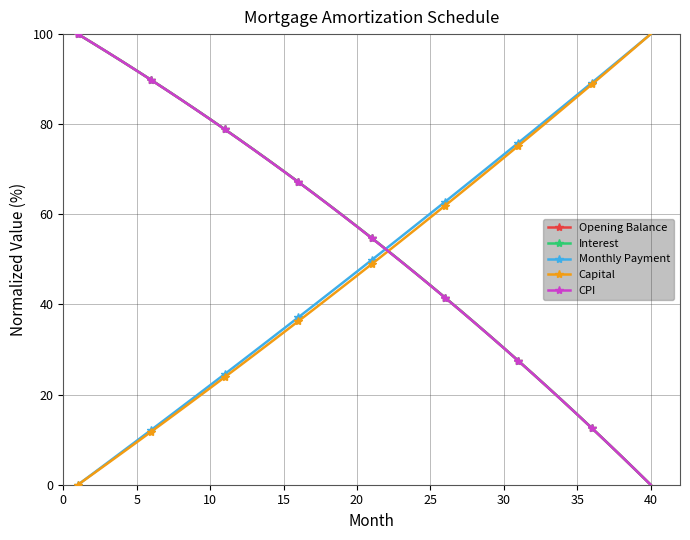

True or false: Opening Balance has more than 1 interior local peaks.

False